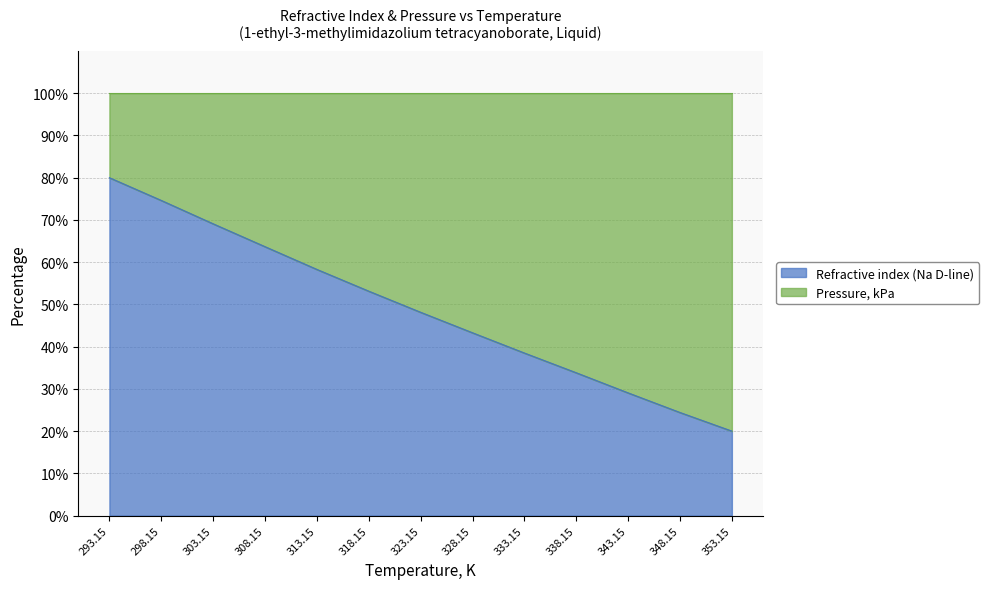

Reading left to right, transcribe all the data shown in this chart.

293.15=80.0	298.15=74.6	303.15=69.1	308.15=63.7	313.15=58.3	318.15=53.1	323.15=48.1	328.15=43.3	333.15=38.5	338.15=33.8	343.15=29.1	348.15=24.4	353.15=20.0